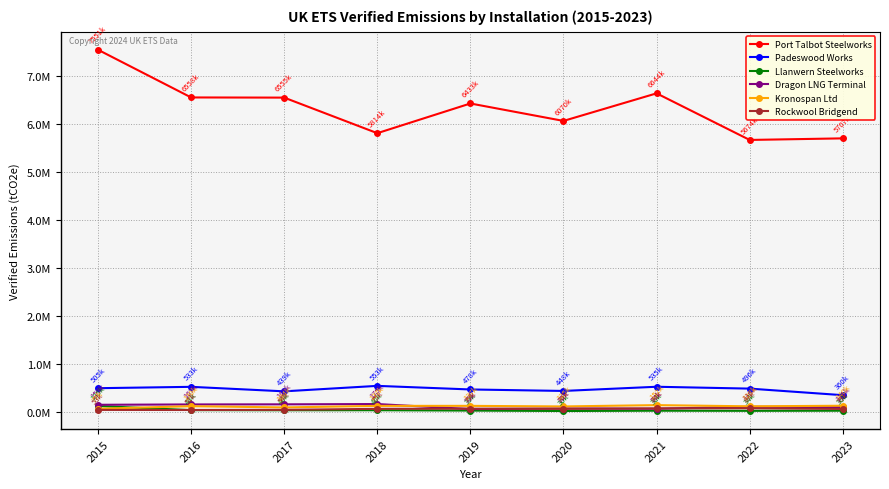

Rank the series at 2018 from highest to lowest value.

Port Talbot Steelworks, Padeswood Works, Dragon LNG Terminal, Kronospan Ltd, Rockwool Bridgend, Llanwern Steelworks